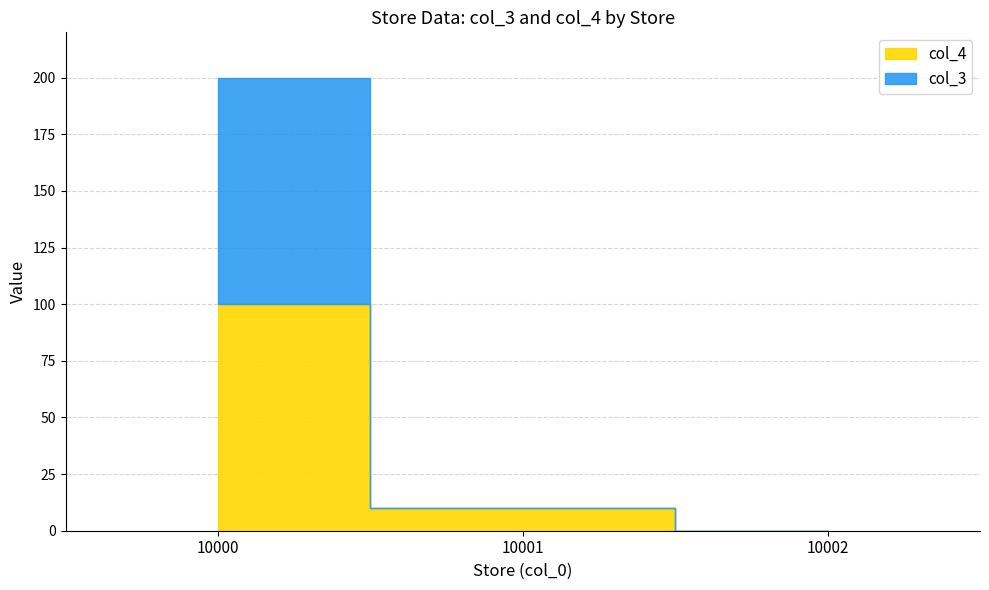

How many data points in col_4 are above 10?

1